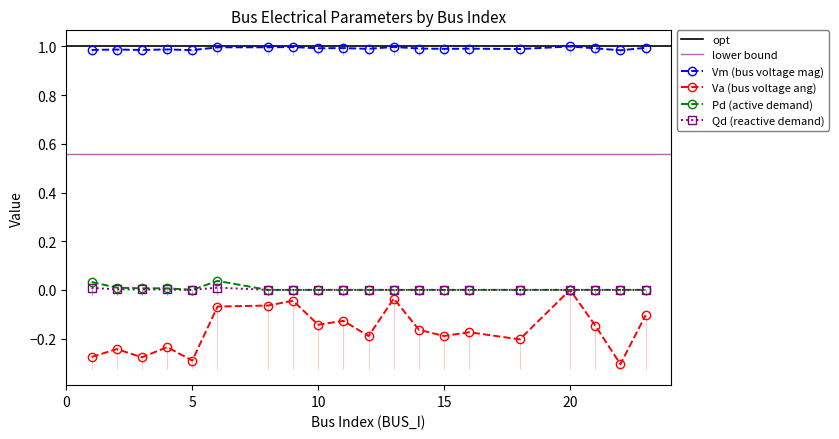

How many distinct data groups are displayed?

4